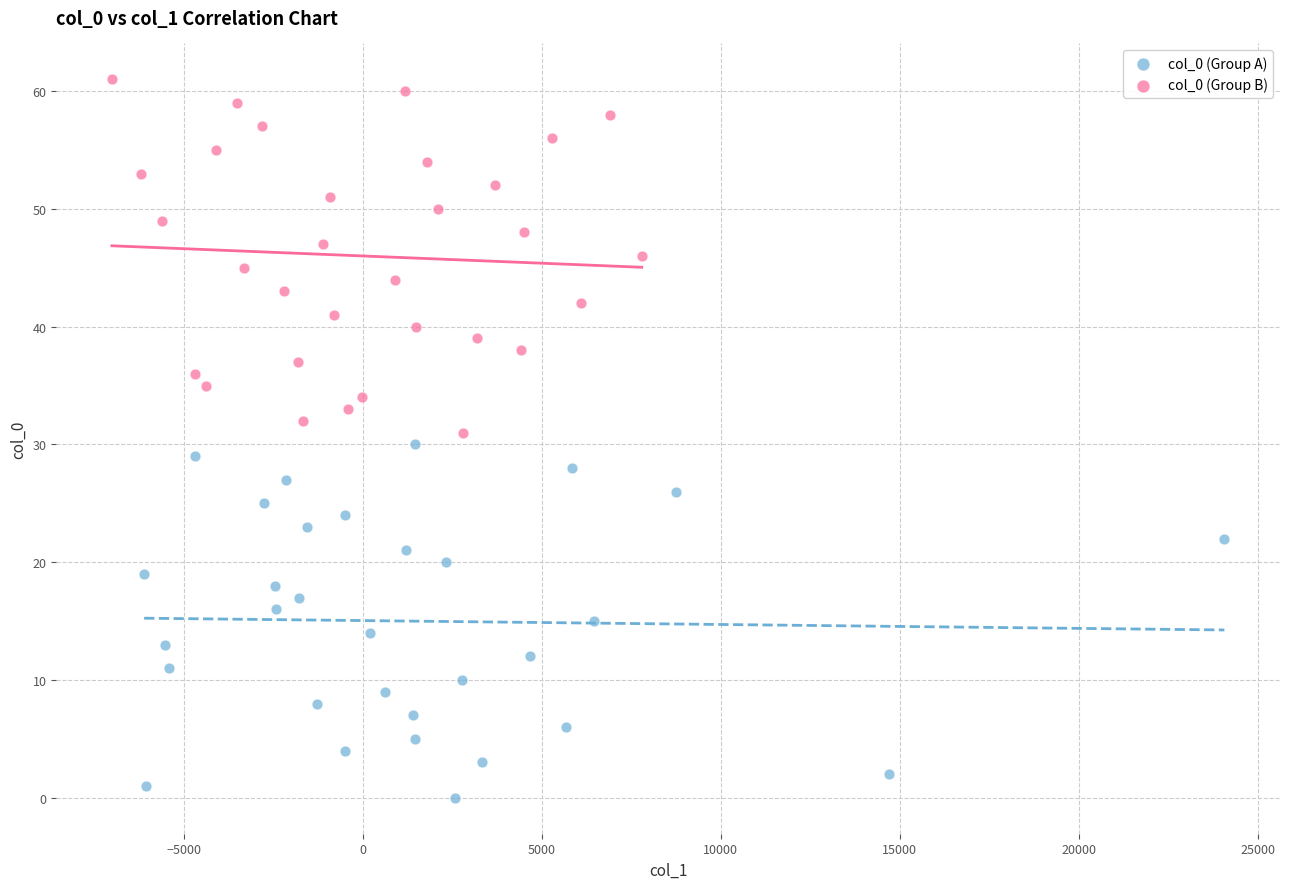

Which series reaches the maximum Y coordinate?

col_0 (Group B)